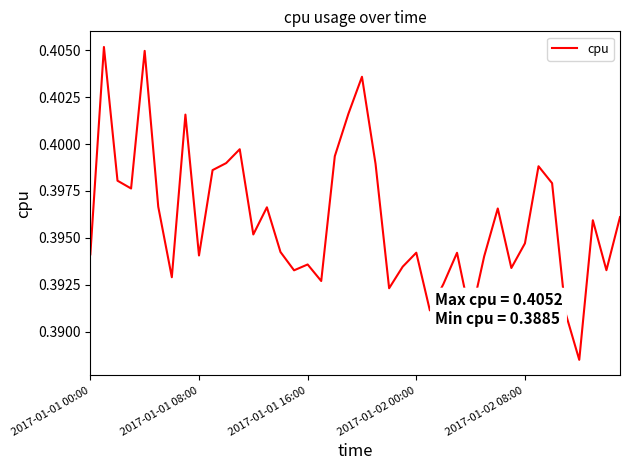

The chart shows a value of 0.1 at 2017-01-01 08:00. True or false?

False